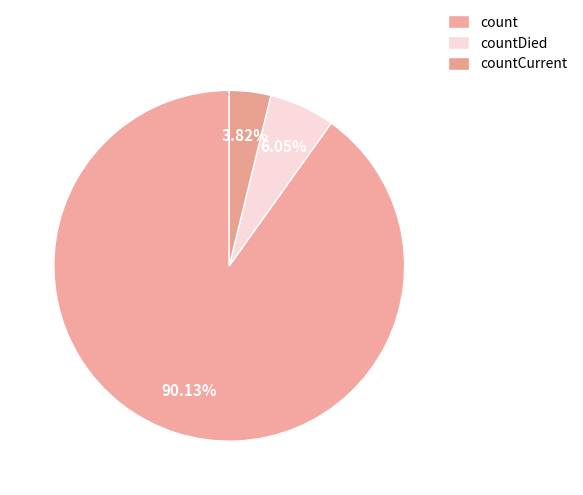

How many segments does this pie chart have?

3